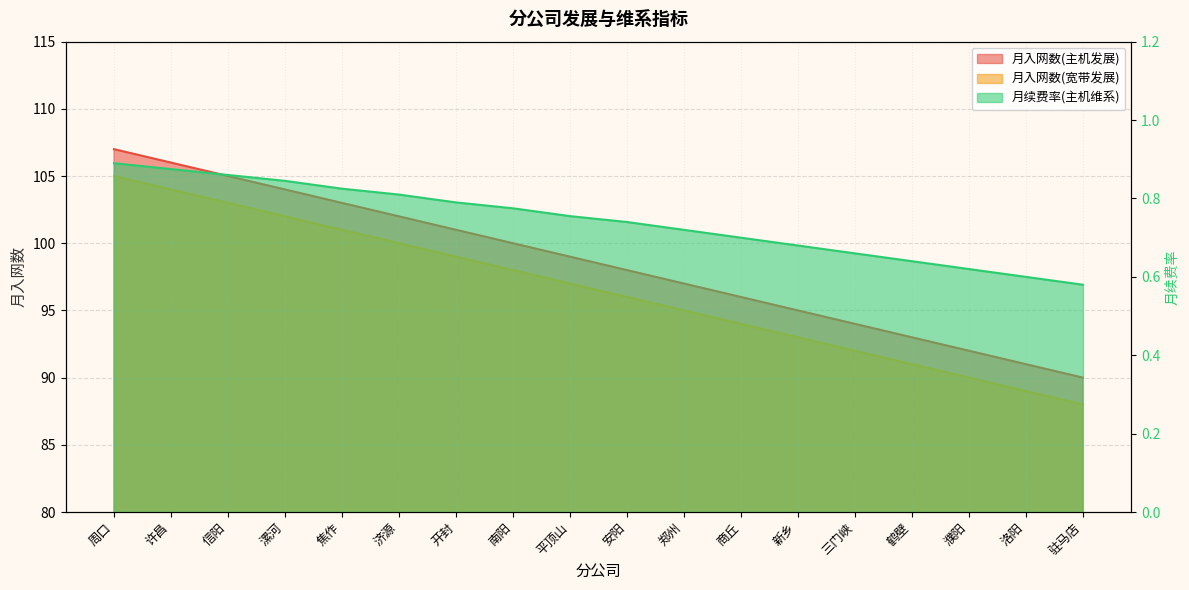

What is the smallest value displayed?

0.6